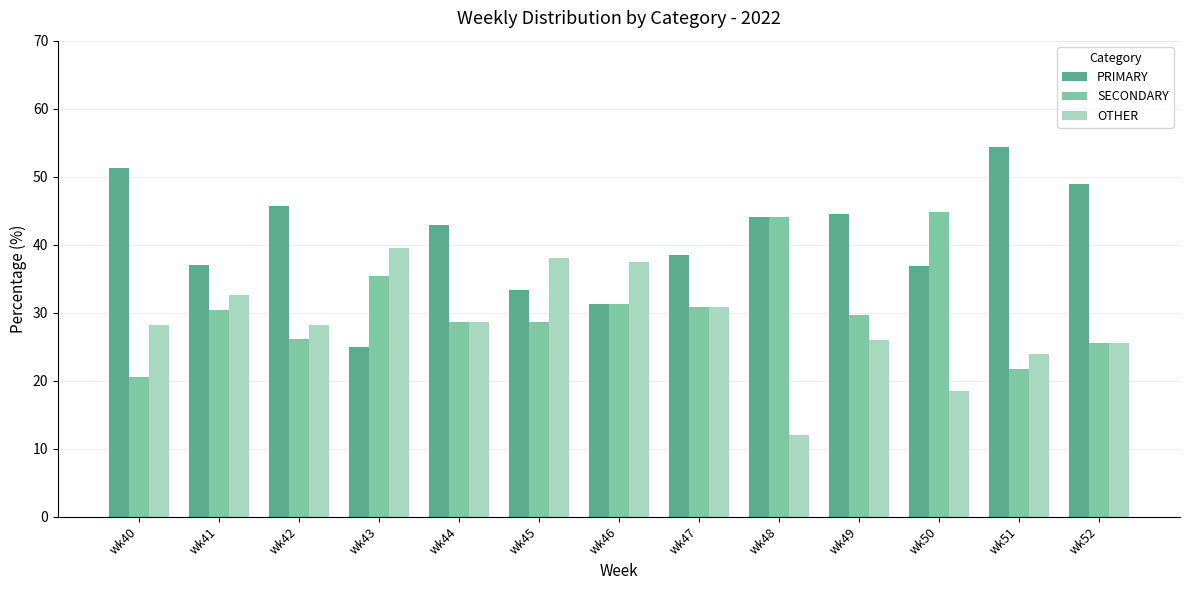

How many groups of bars are there?

13